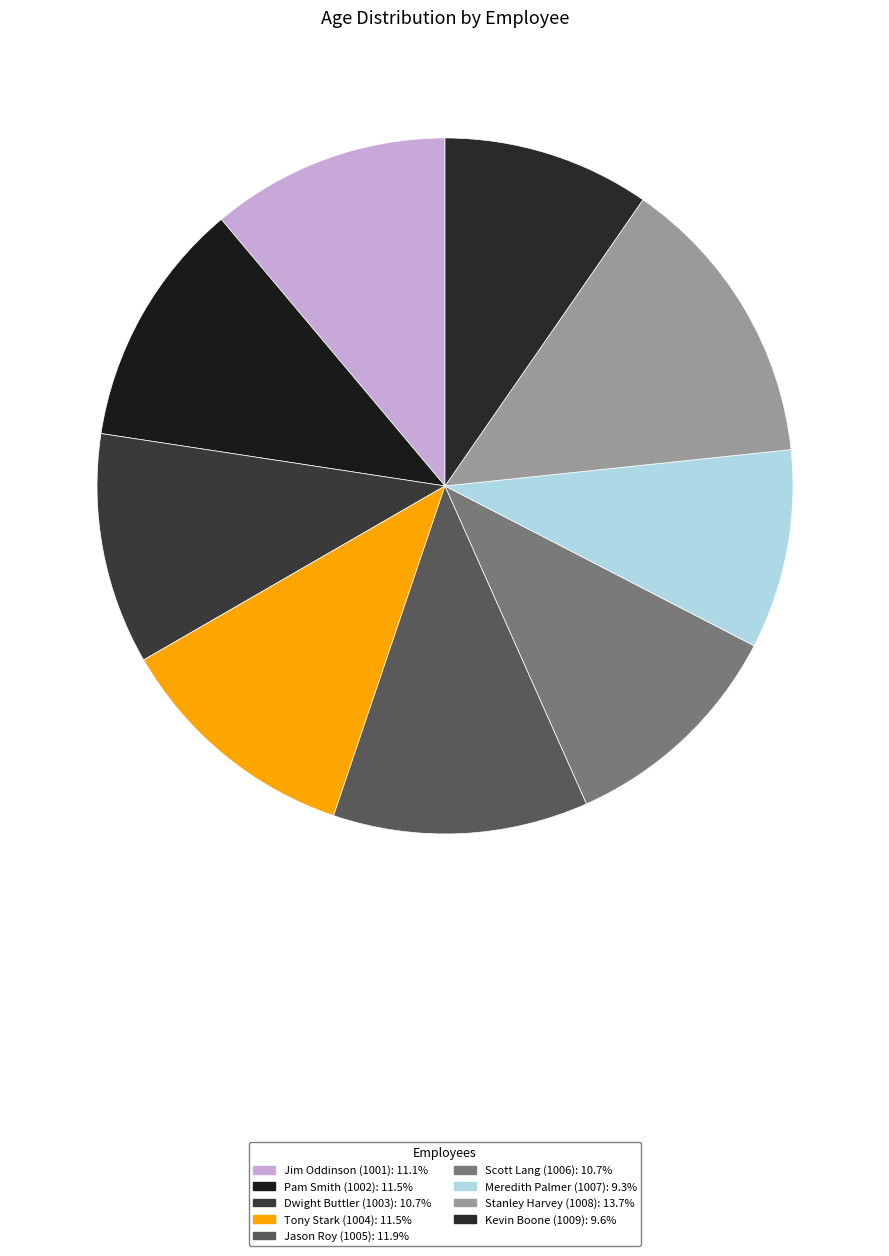

To the nearest percent, what percentage of the pie is Tony Stark (1004)?

11%